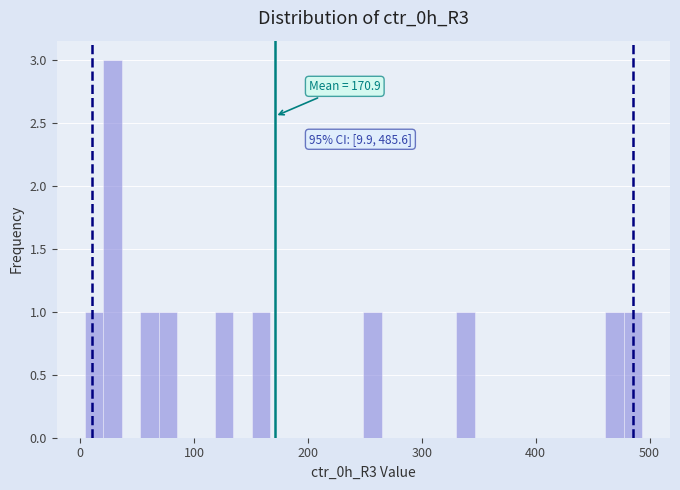

Read against the x-axis, roughly where is the centre of the tallest bar?

30